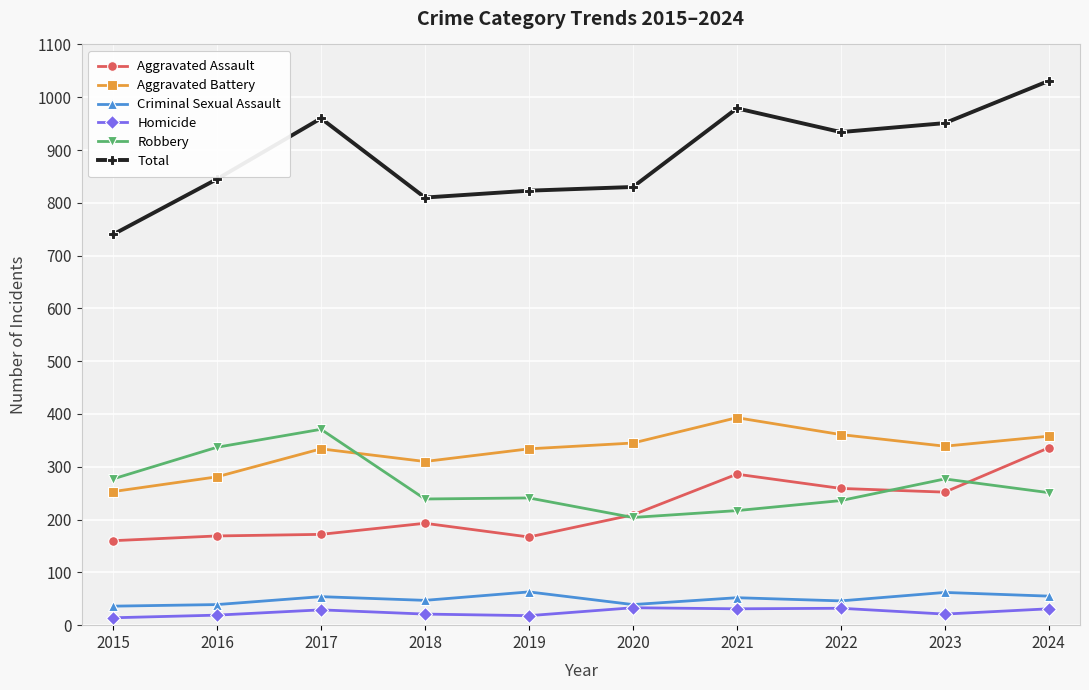

What is the difference between the Homicide values at 2019 and 2018?

3